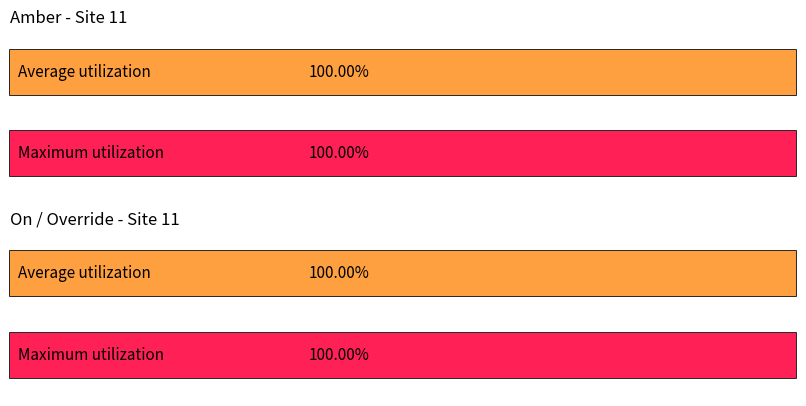

The On series shows 0 at 1688897002. True or false?

False